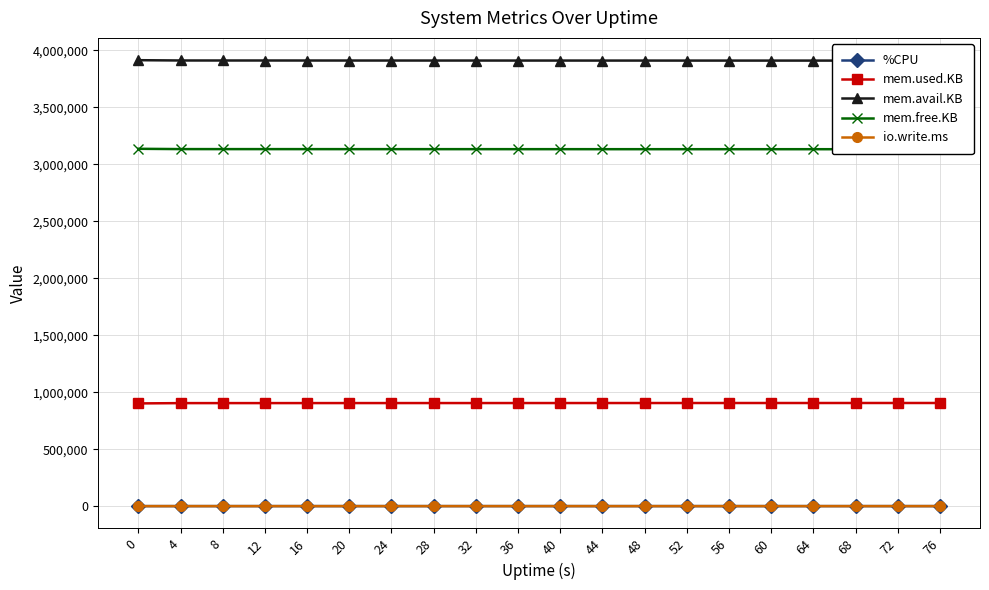

What is the difference between the second highest and second lowest values in the mem.avail.KB series?

1076.0